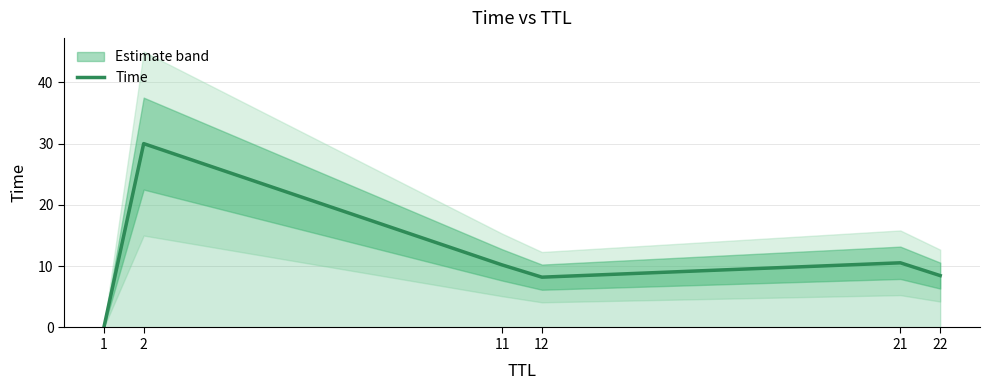

How many data points are above 10?

3